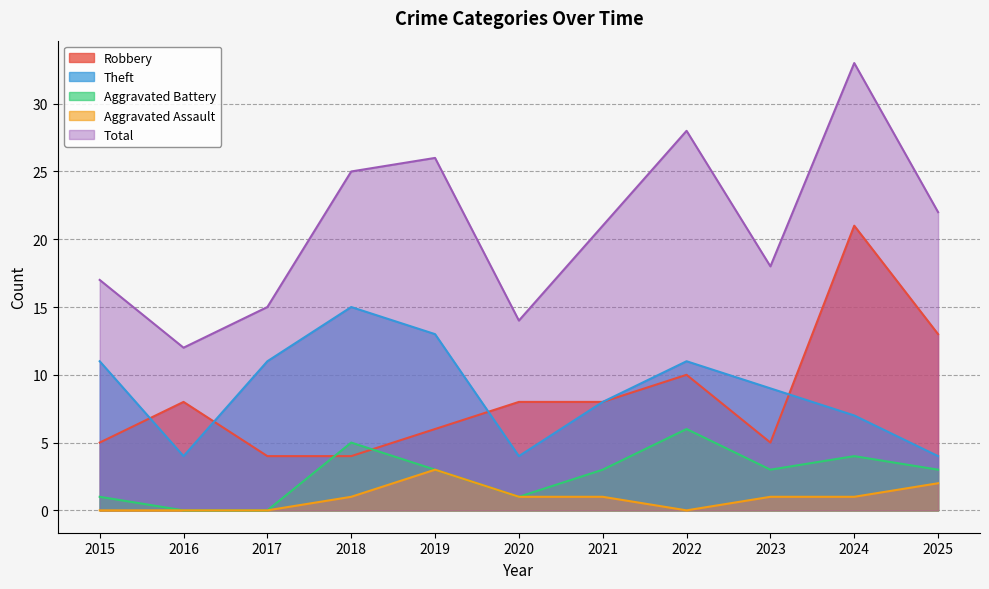

Reading right to left, what are all the values shown in this chart?

Robbery: 2025=13	2024=21	2023=5	2022=10	2021=8	2020=8	2019=6	2018=4	2017=4	2016=8	2015=5
Theft: 2025=4	2024=7	2023=9	2022=11	2021=8	2020=4	2019=13	2018=15	2017=11	2016=4	2015=11
Aggravated Battery: 2025=3	2024=4	2023=3	2022=6	2021=3	2020=1	2019=3	2018=5	2017=0	2016=0	2015=1
Aggravated Assault: 2025=2	2024=1	2023=1	2022=0	2021=1	2020=1	2019=3	2018=1	2017=0	2016=0	2015=0
Total: 2025=22	2024=33	2023=18	2022=28	2021=21	2020=14	2019=26	2018=25	2017=15	2016=12	2015=17